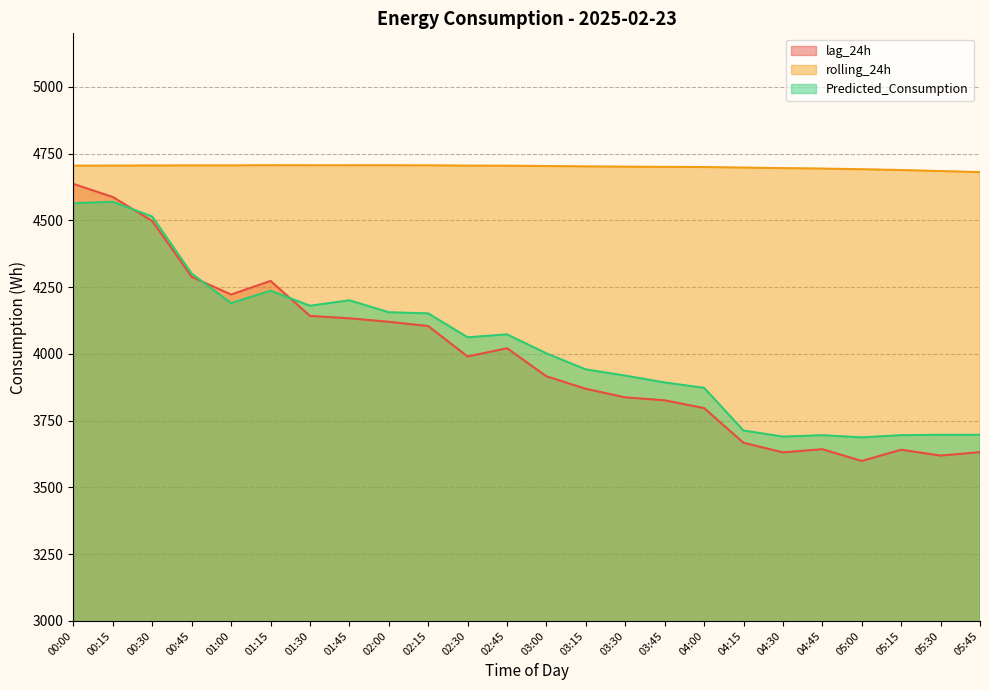

How many lines are shown in the chart?

3